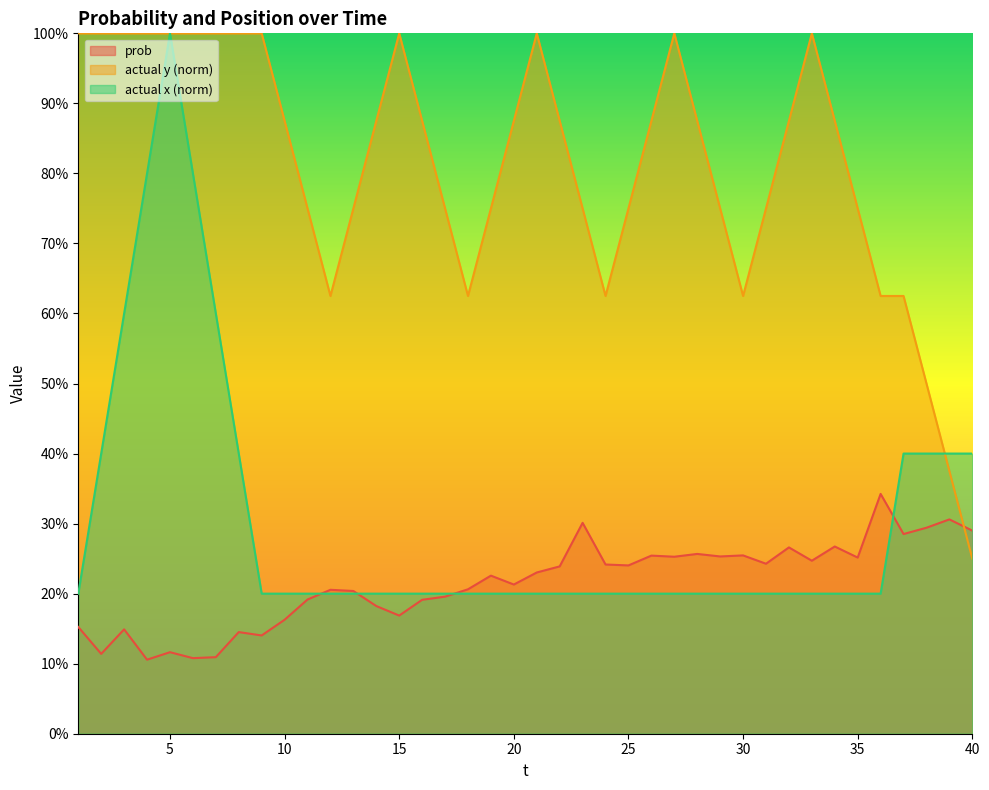

Which series has the largest total across all categories?

actual y (norm)